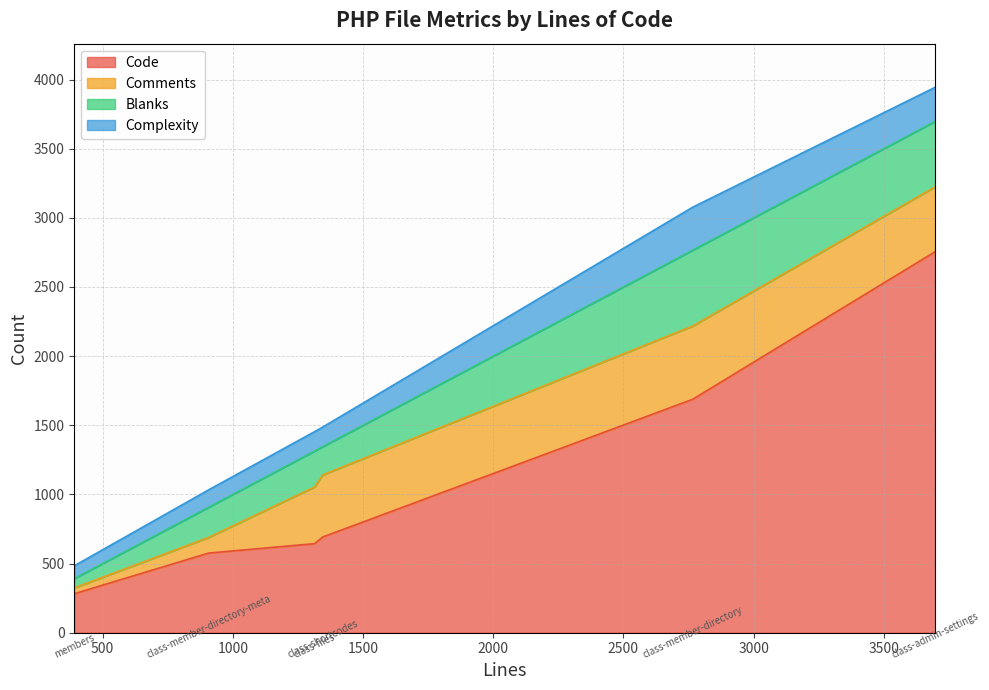

What is the minimum value for Comments?

42